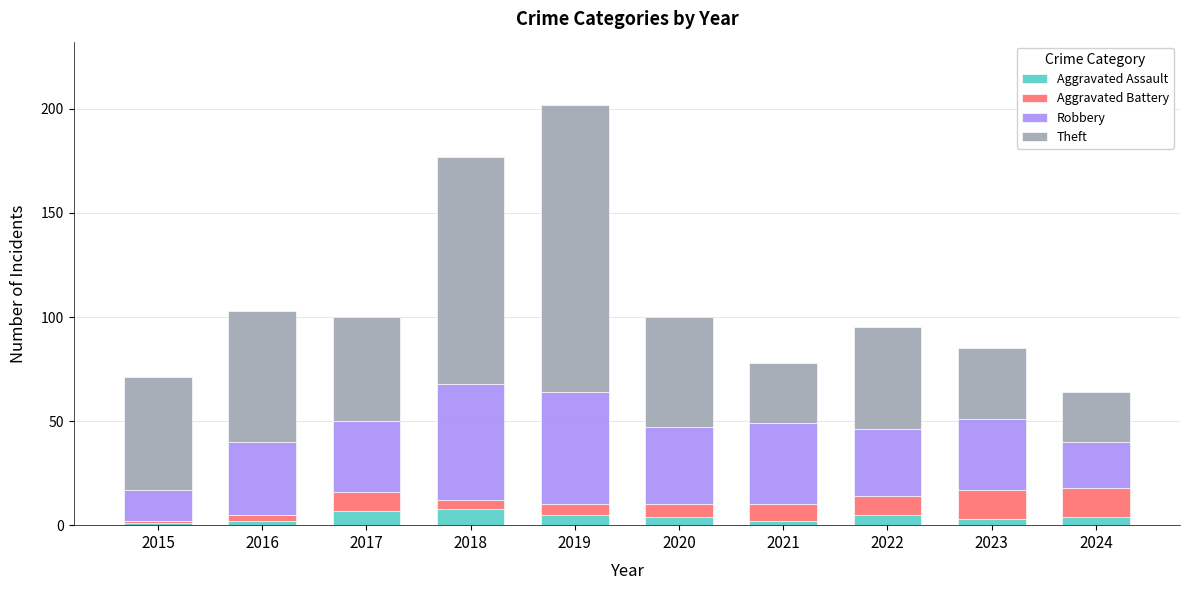

What is the total value across all series at 2019?

202